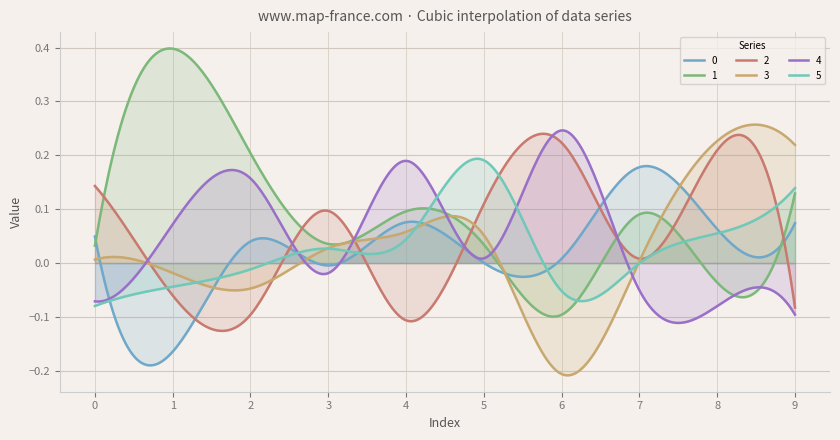

At which label is 5 closest to 0?

7